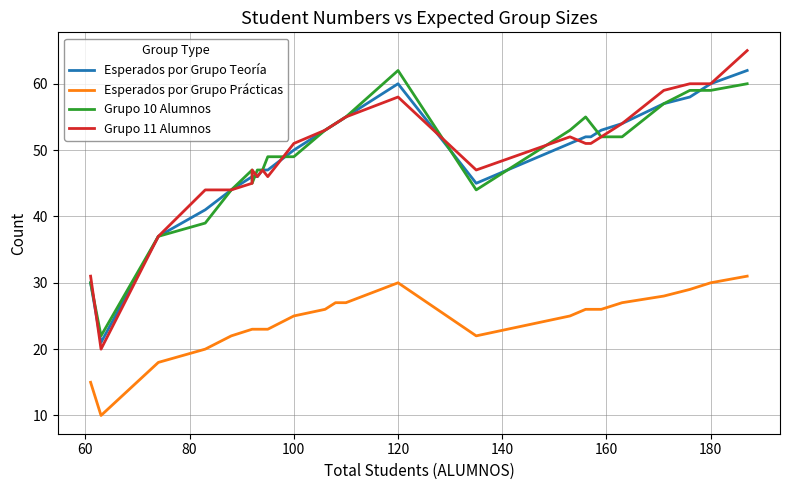

True or false: Grupo 11 Alumnos and Esperados por Grupo Prácticas intersect in this chart.

False